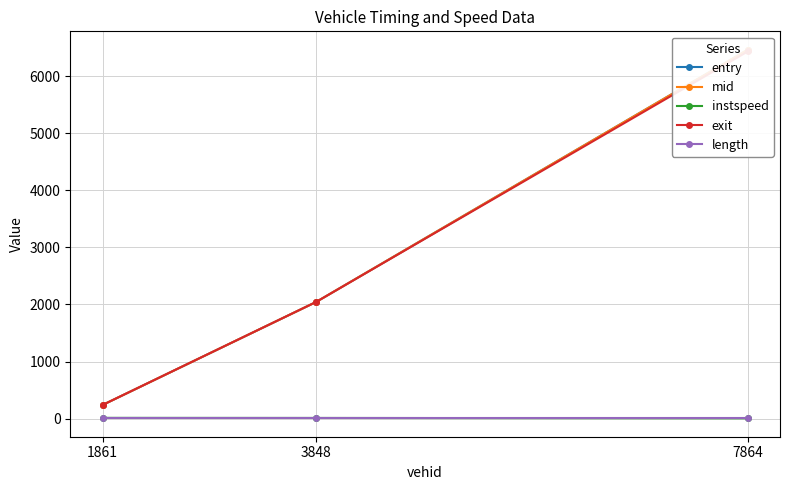

The value of length at 1861 is 4.4. True or false?

False